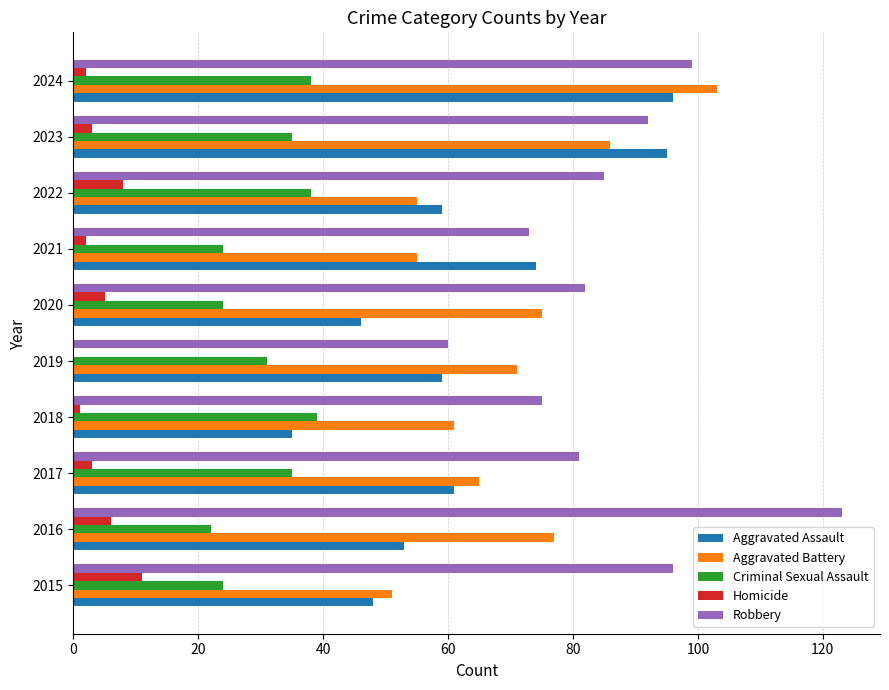

How many distinct data groups are displayed?

5